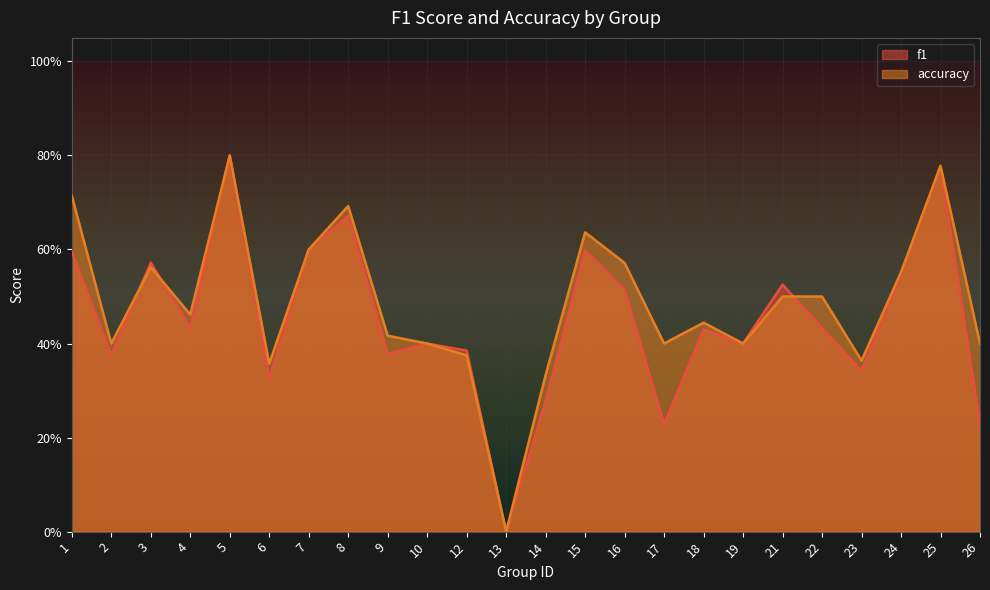

True or false: f1 has more than 0 interior local peaks.

True